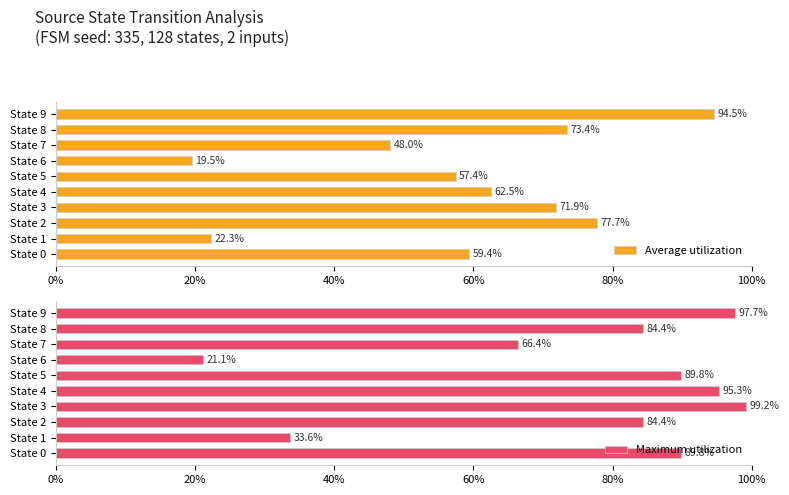

At how many categories does at least one series exceed 83?

7